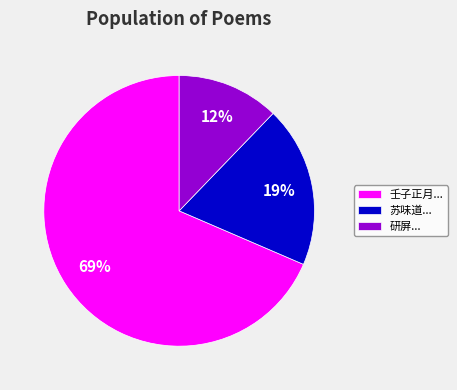

Is it true that 壬子正月... is 69% of the pie?

True